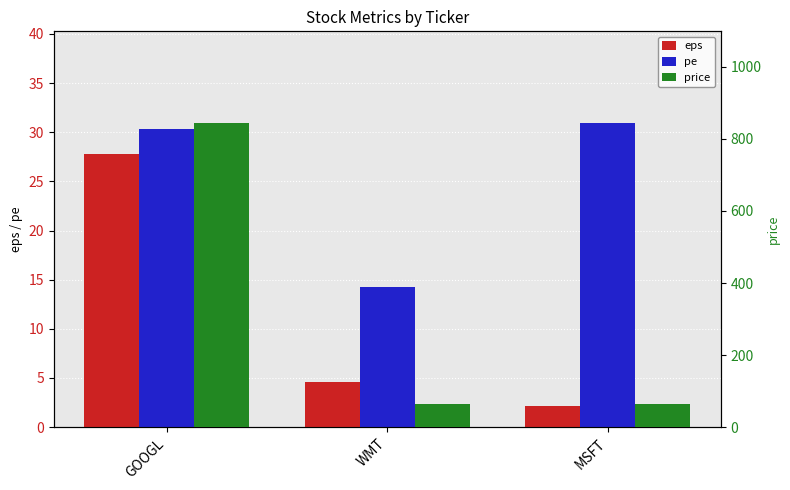

What is the average value of the price series?

324.7